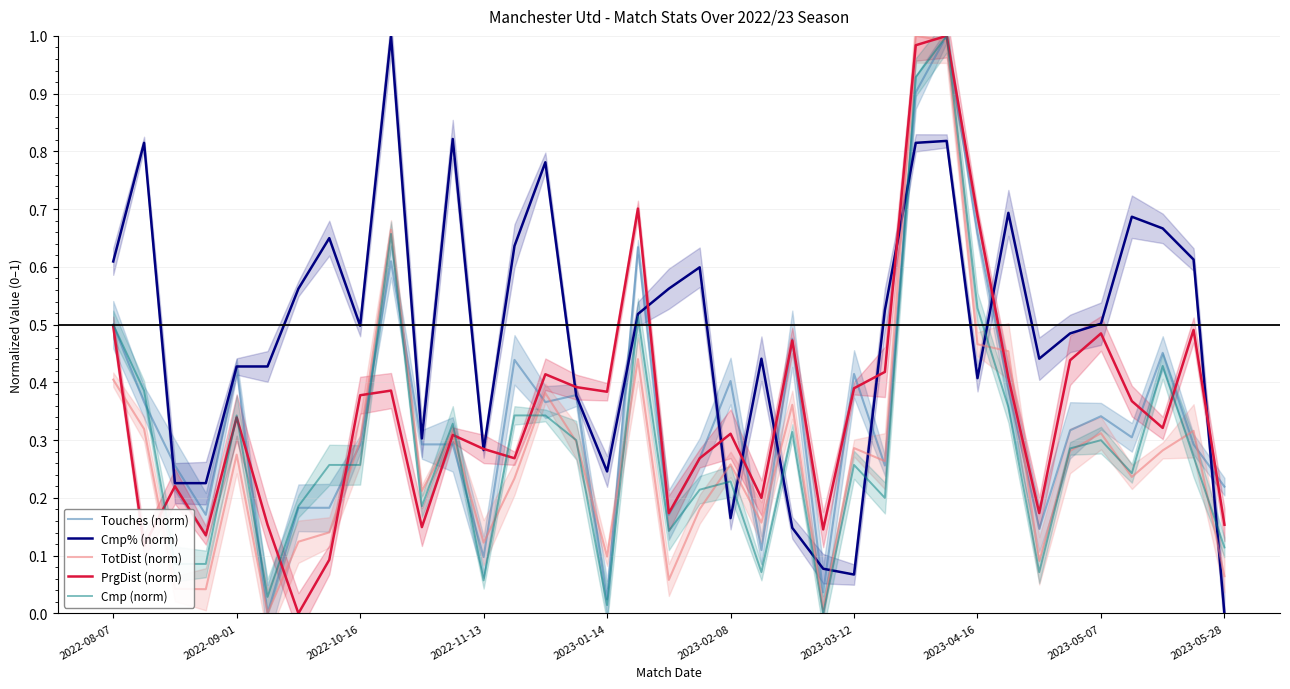

What is the difference between the second highest and second lowest values in the Touches (norm) series?

0.9